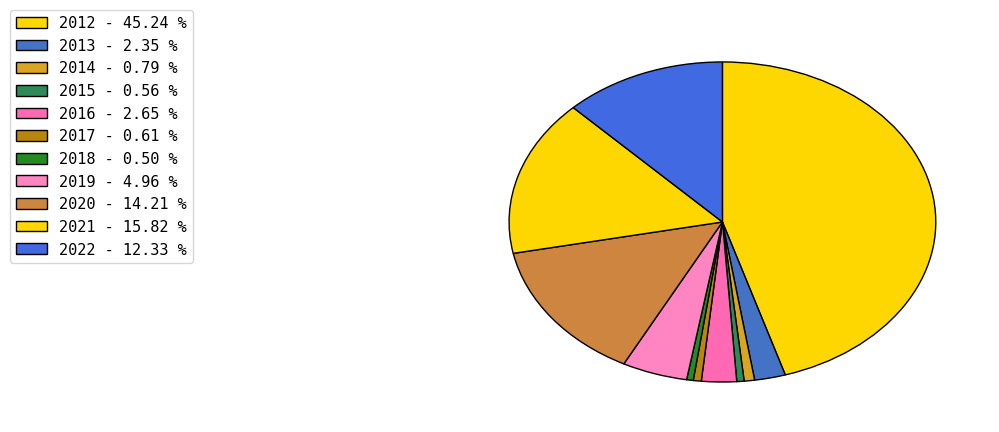

Which has a higher value, 2013 or 2022?

2022